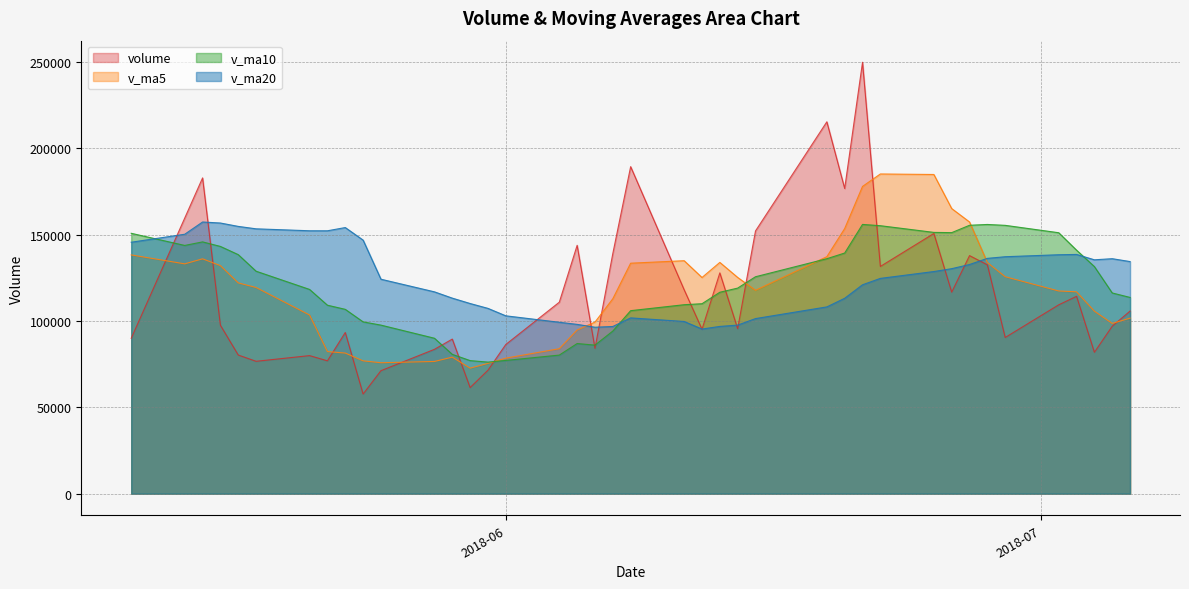

Rank the series by their average value, from lowest to highest.

volume, v_ma5, v_ma10, v_ma20